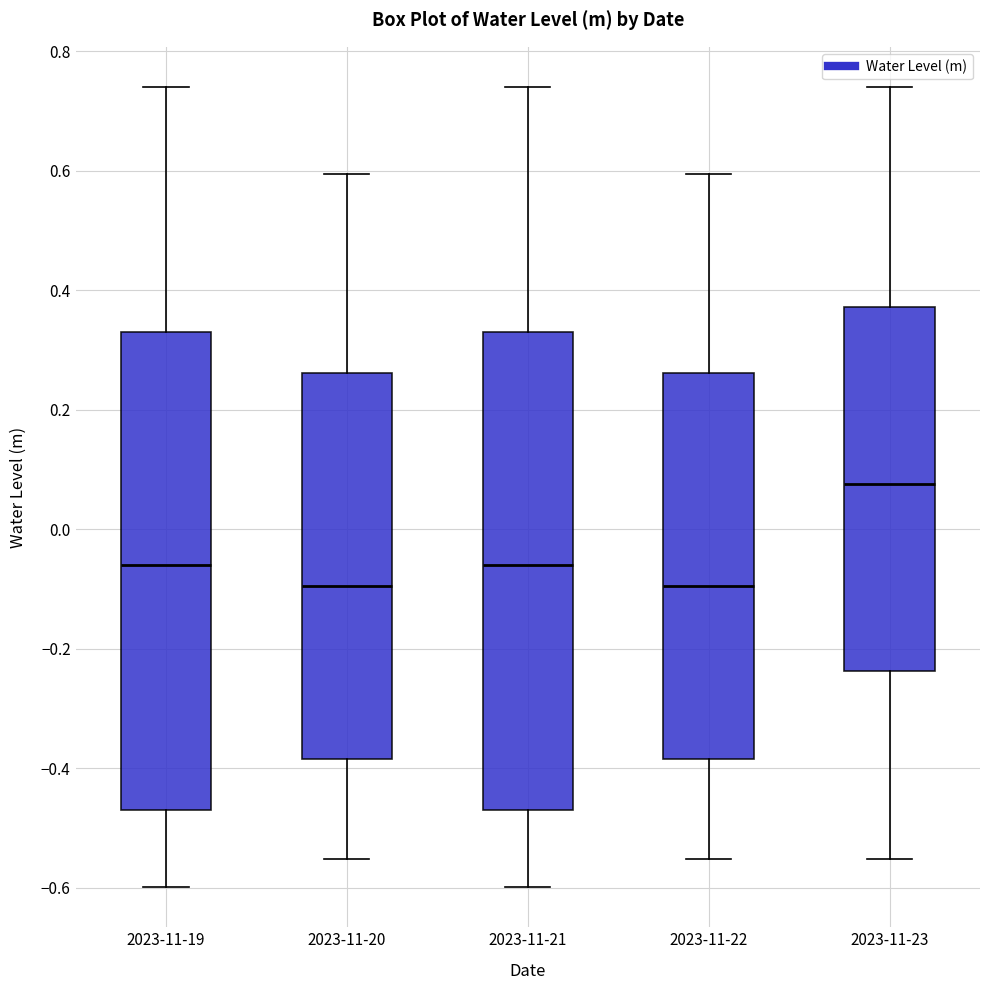

Which box has the highest median line?

2023-11-23